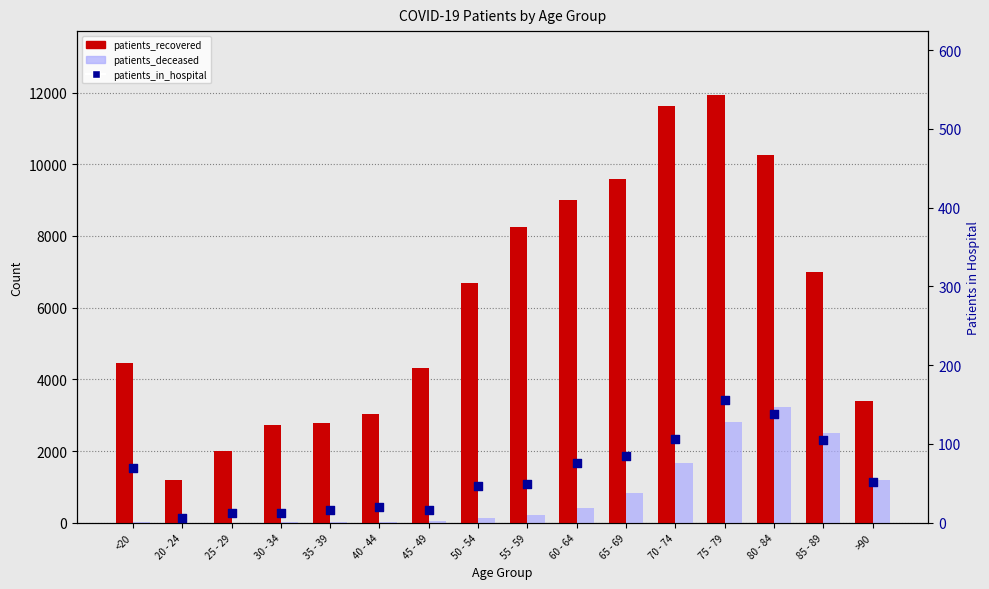

At which category is the sum across all series the highest?

75 - 79